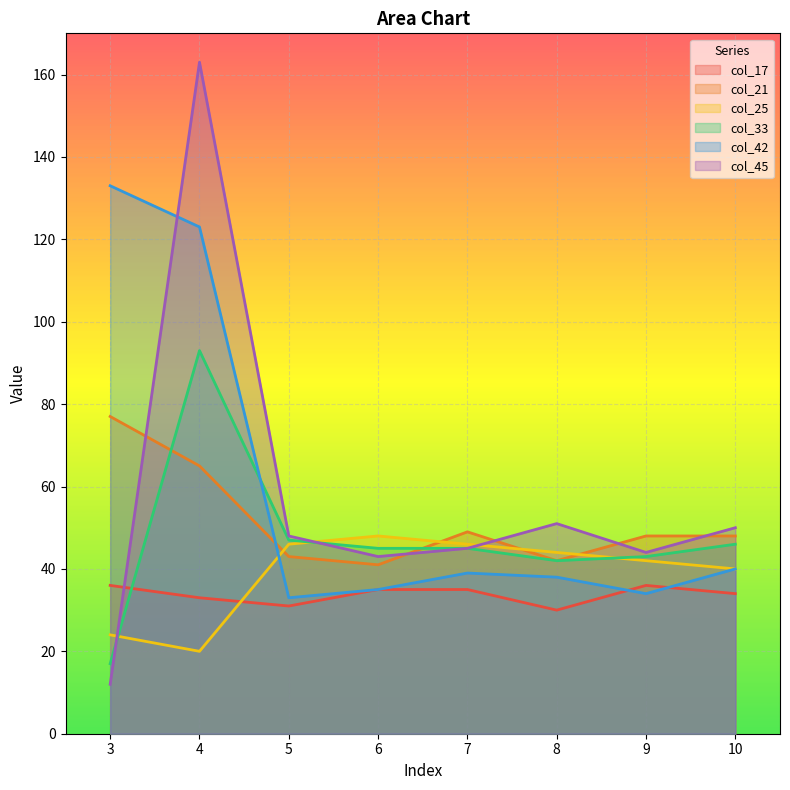

What is the difference between the col_42 values at 10 and 3?

93